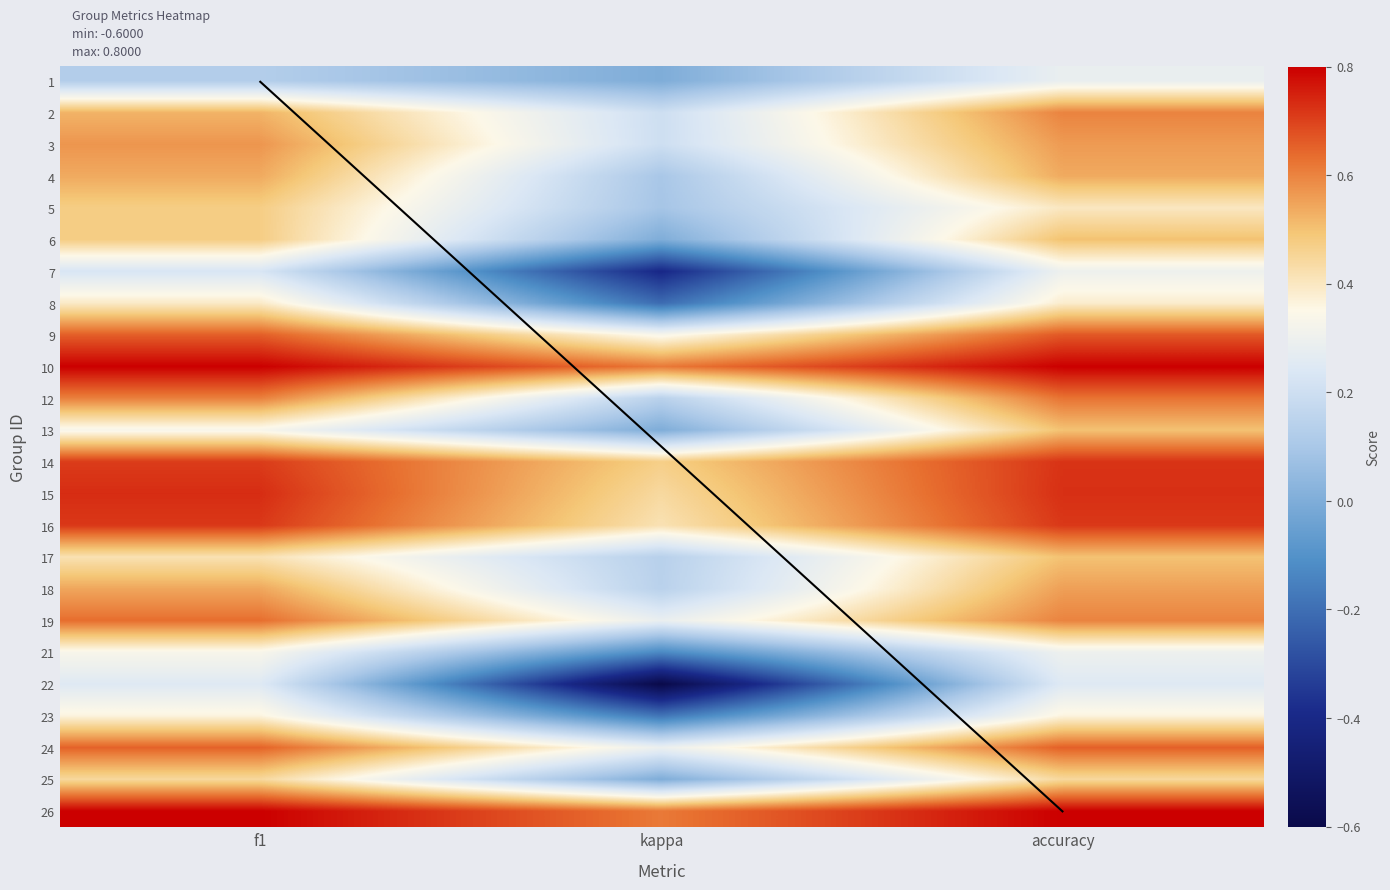

Count the number of categories in the chart.

3